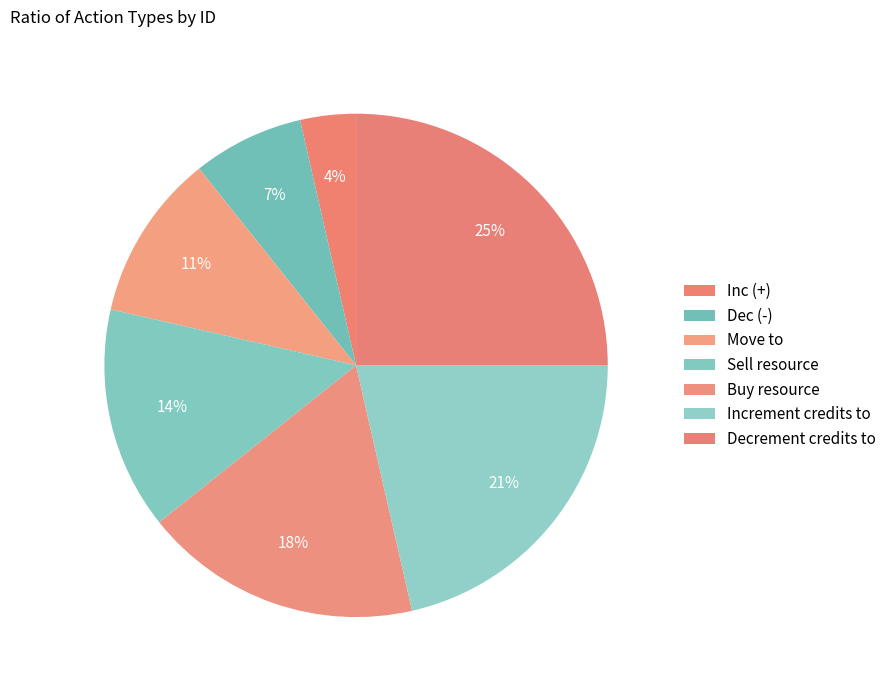

How many slices are in this pie chart?

7